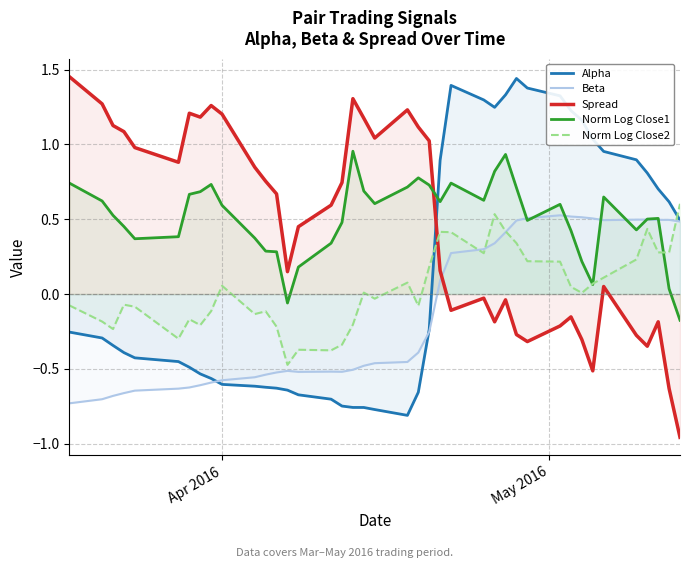

How many times do Spread and Alpha cross each other?

1